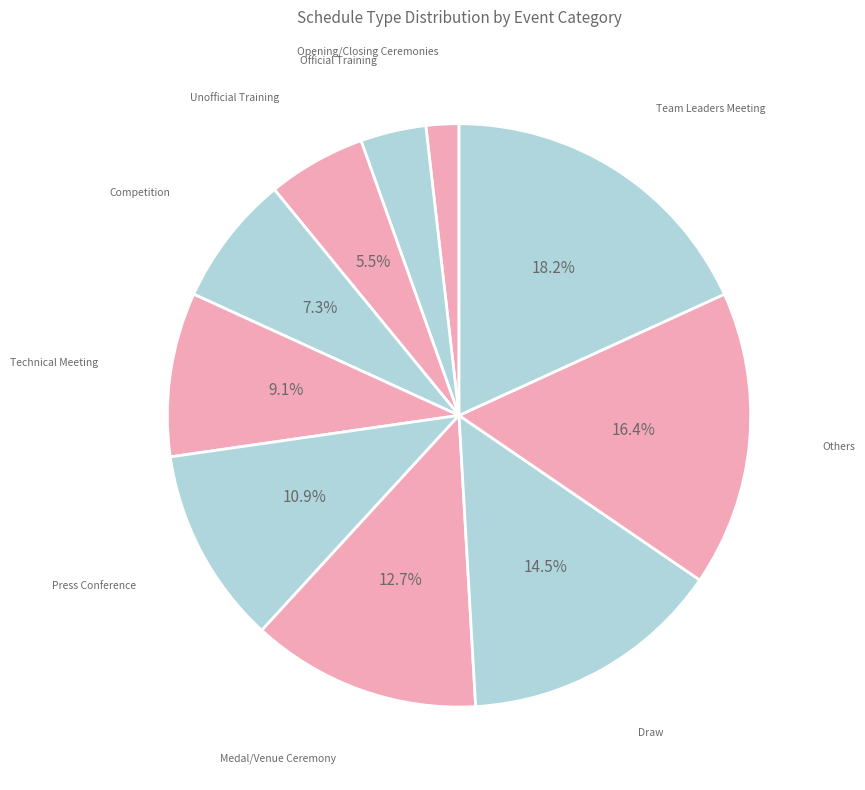

How many segments does this pie chart have?

10